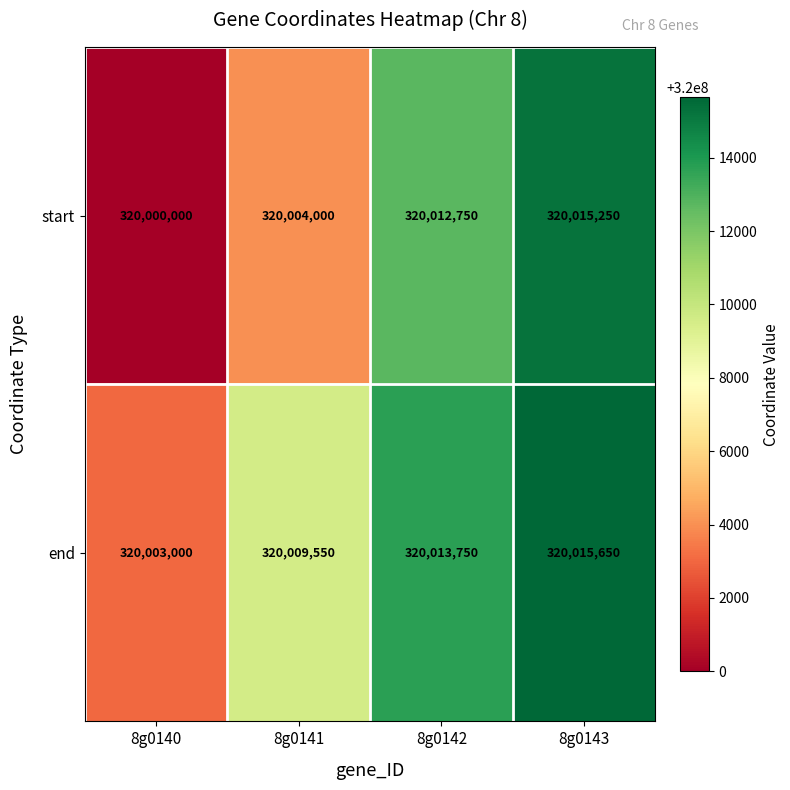

What is the total value across all series at 8g0143?

640030900